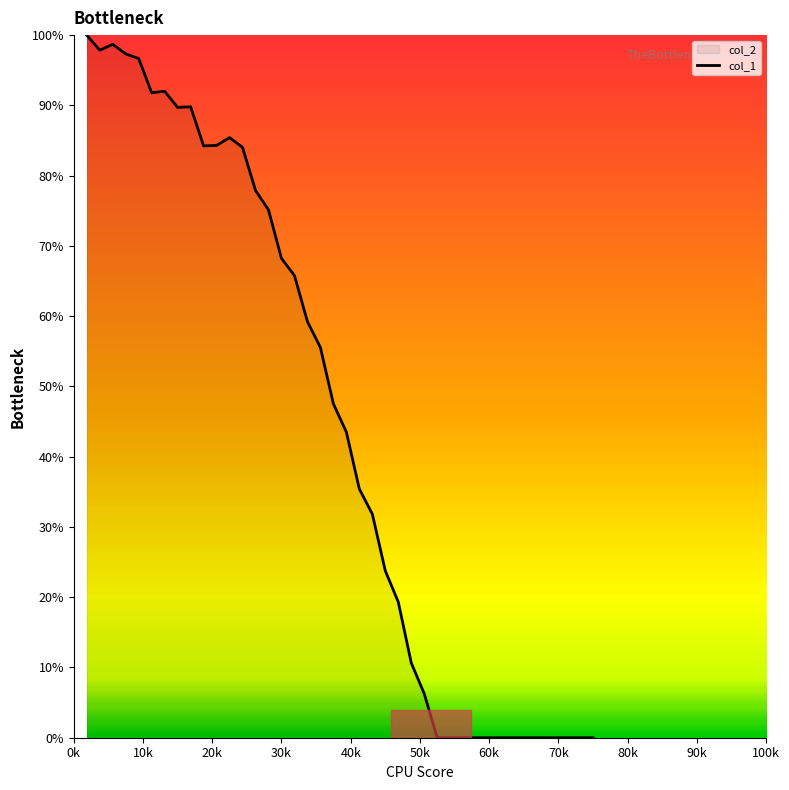

What is the greatest value displayed?

1.0